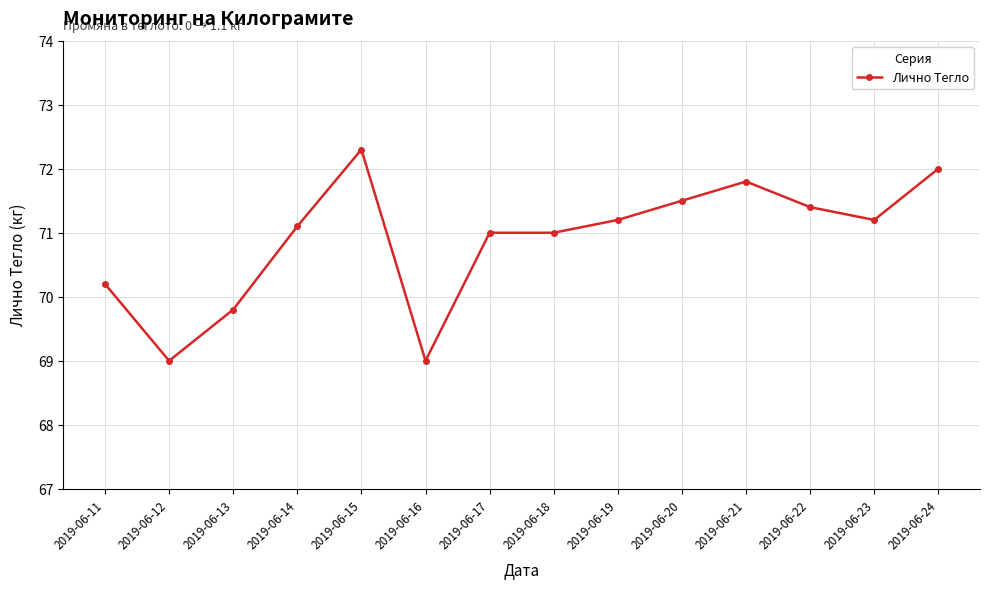

What is the smallest value displayed?

69.0